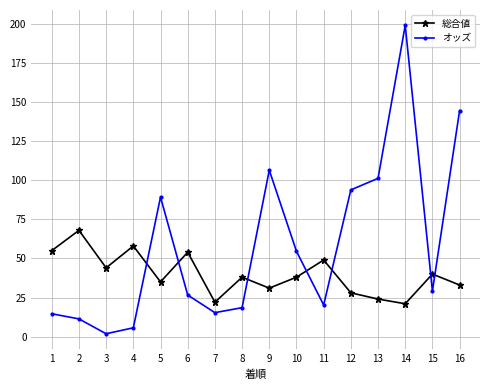

How many intersections are there between 総合値 and オッズ?

7